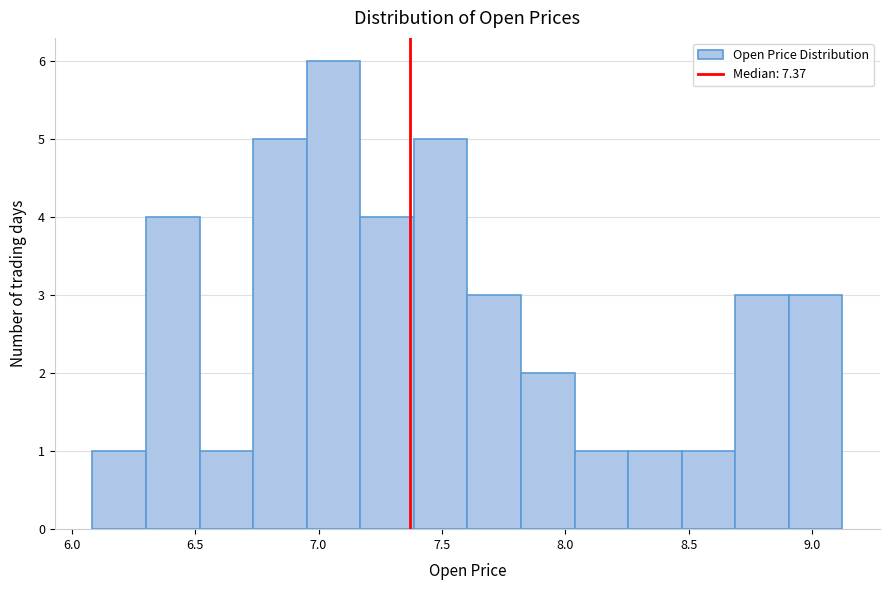

How tall is the bar that spans 6.30 to 6.50 on the x-axis? Neither the bar edges nor the heights are printed on the chart, so give them approximately, as read against the axes.

4